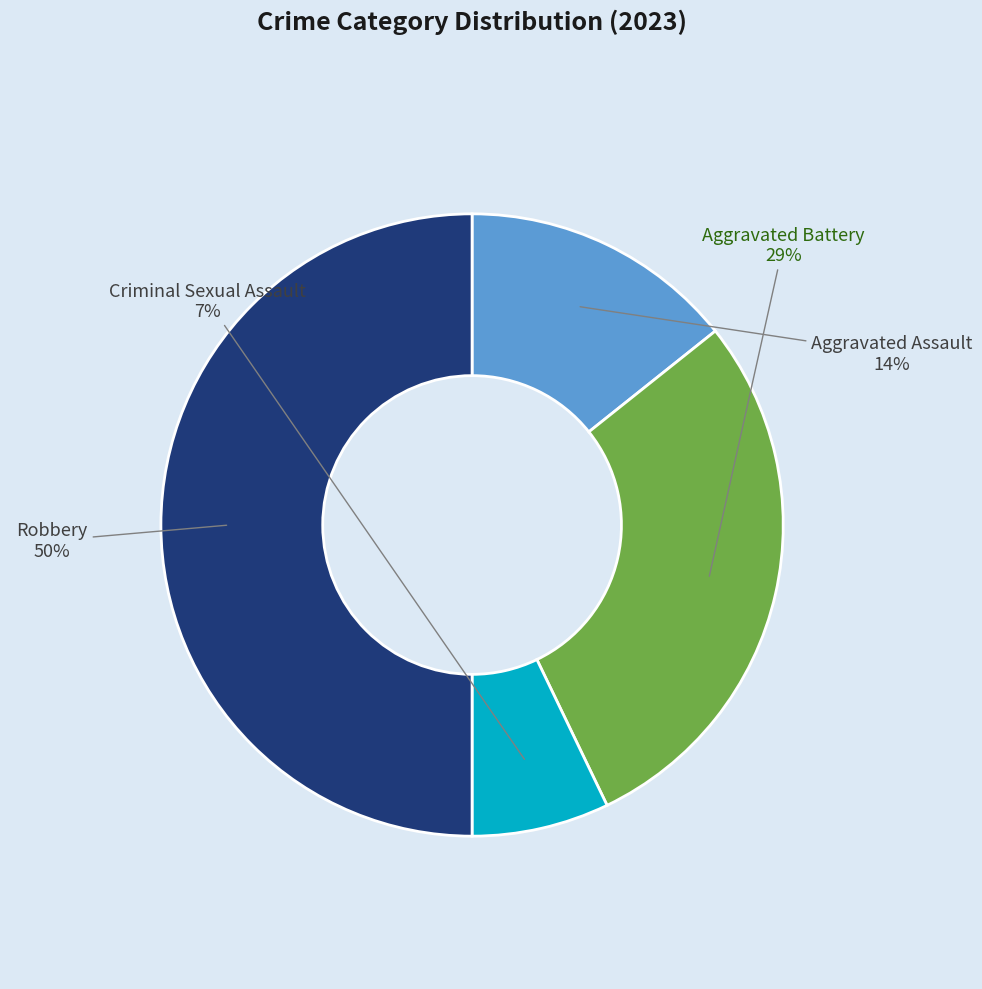

What is the largest slice in the pie chart?

Robbery